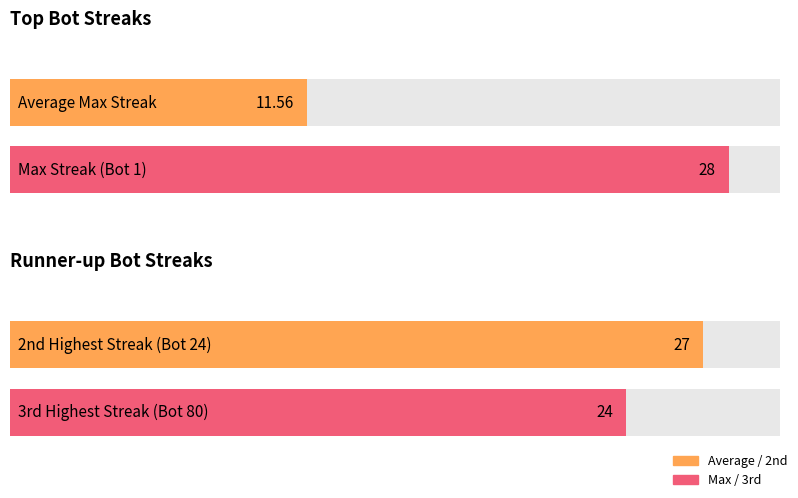

At which label does maxStreak reach its peak?

Bot 1